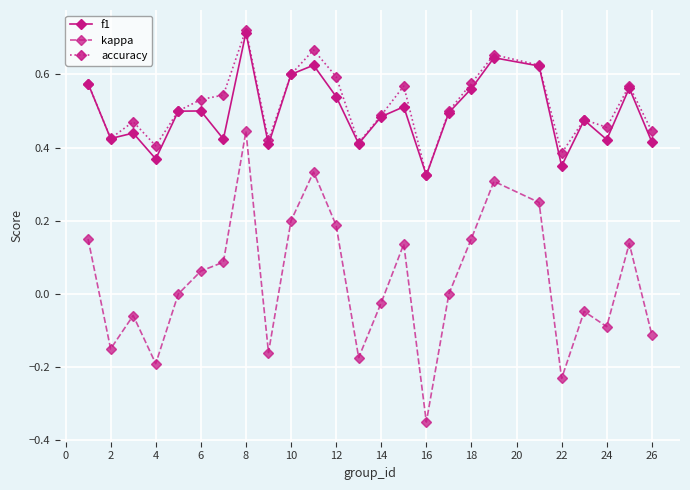

Is this an area chart (filled region under the line)?

No